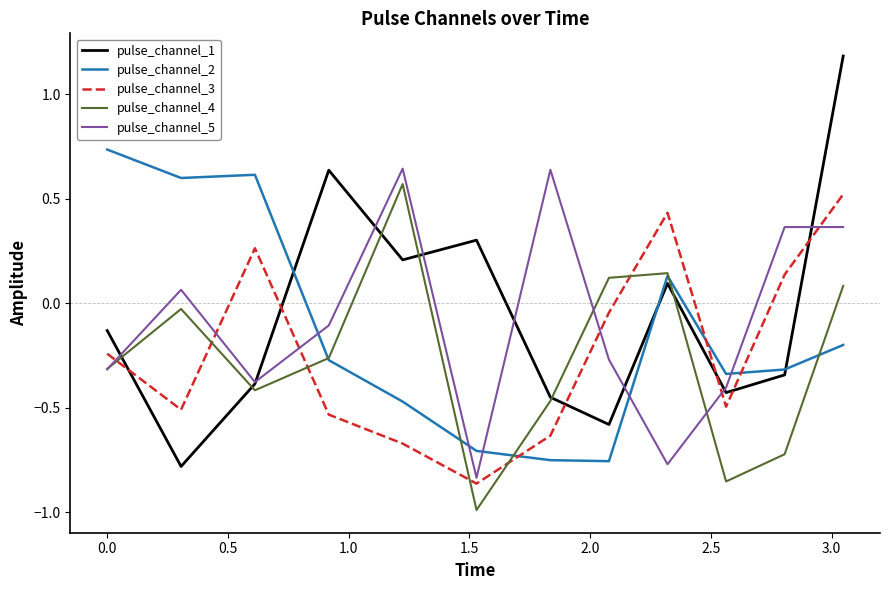

What are all the series names shown in the legend?

pulse_channel_1, pulse_channel_2, pulse_channel_3, pulse_channel_4, pulse_channel_5